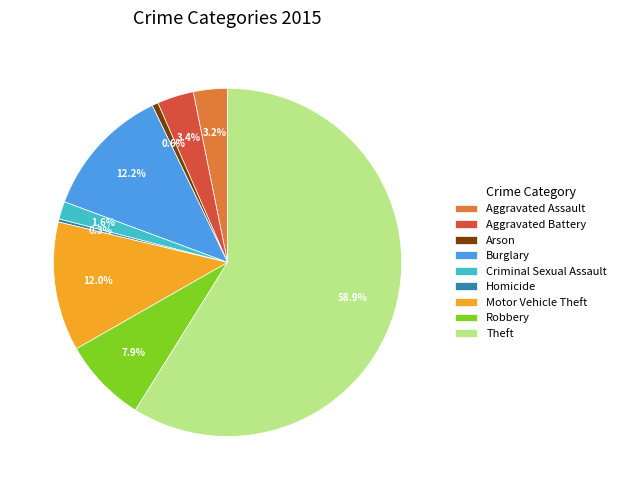

What is the total percentage of Burglary and Robbery?

20.1%